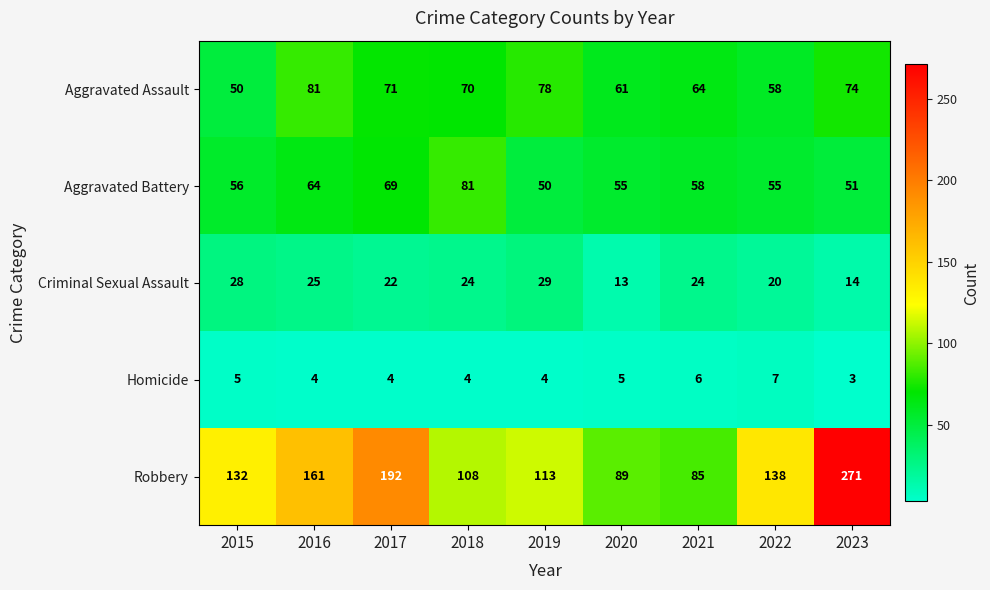

What is the total value across all series at 2015?

271